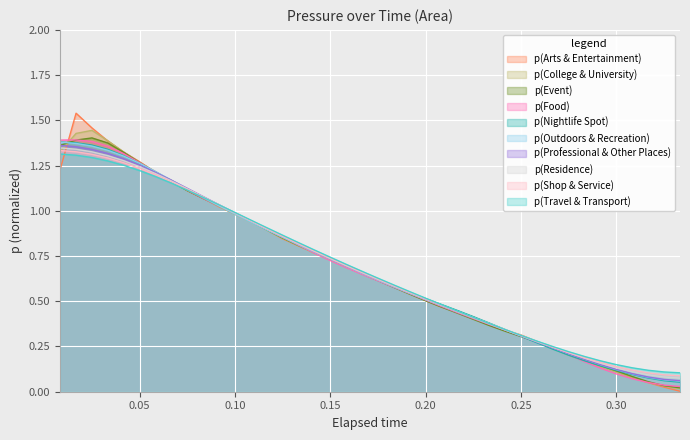

Is it true that elapsed_time equals 0.9 at 20?

False